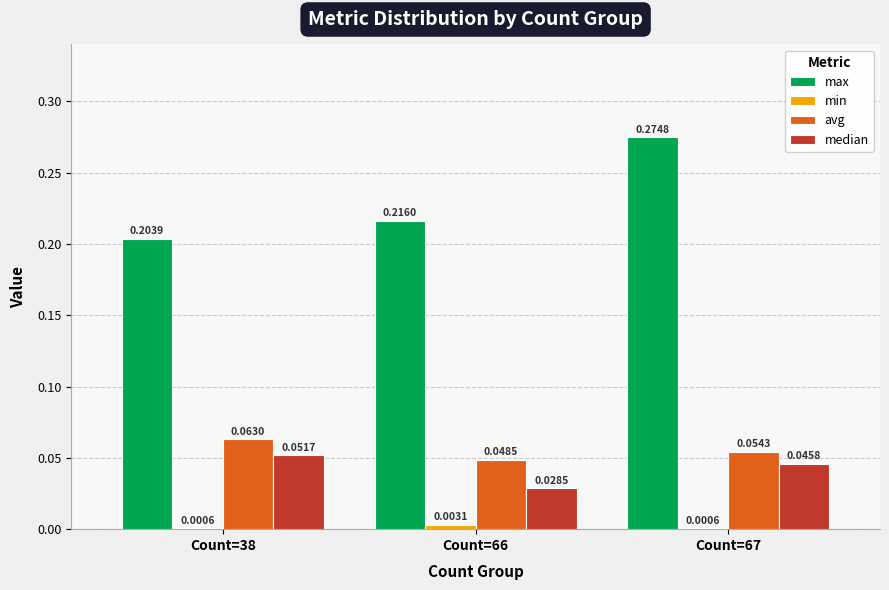

Which series has the widest spread of values?

max